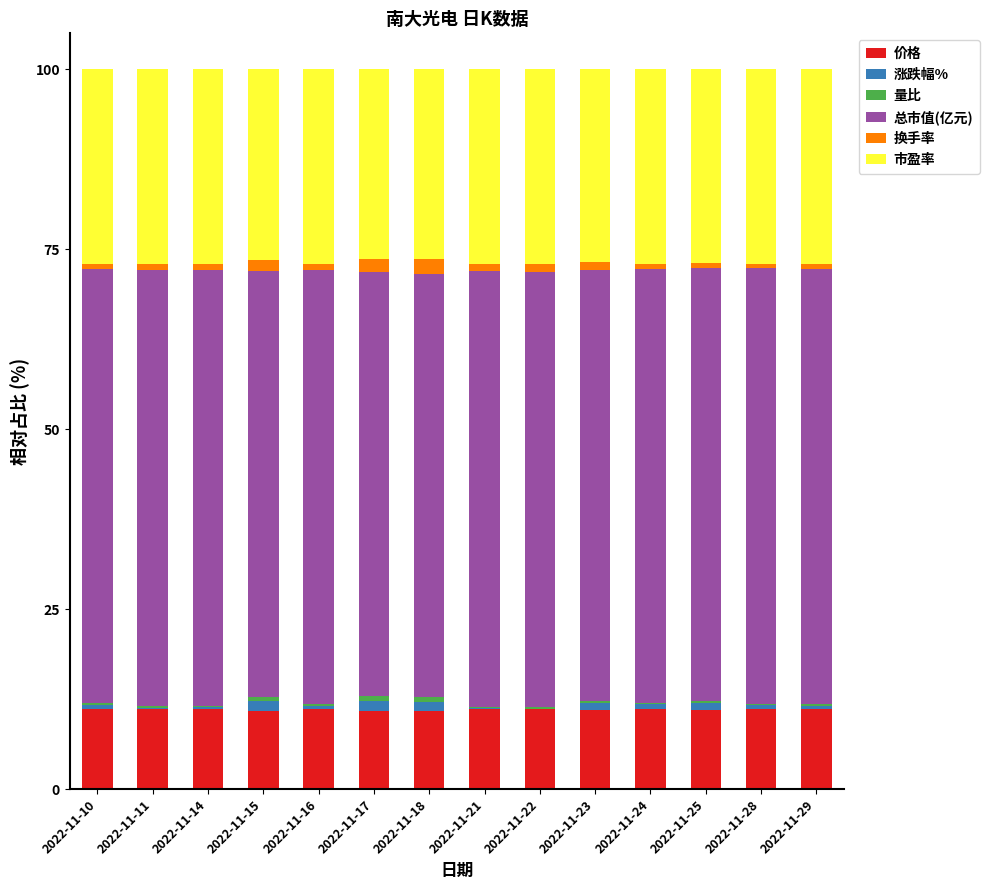

True or false: 价格 has a value of 6.8 at 2022-11-22.

False